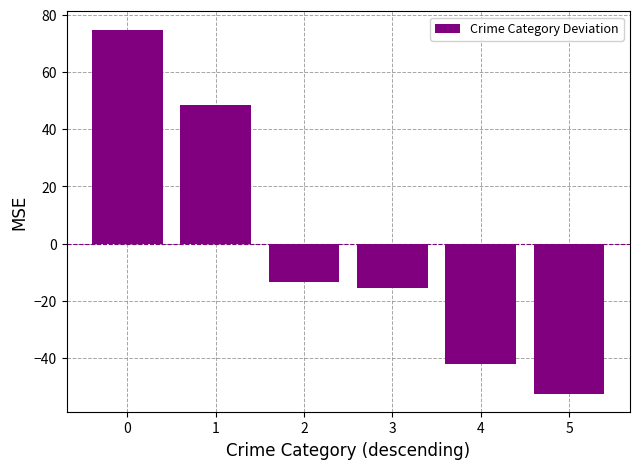

Where is the data nearest to the value 11?

2